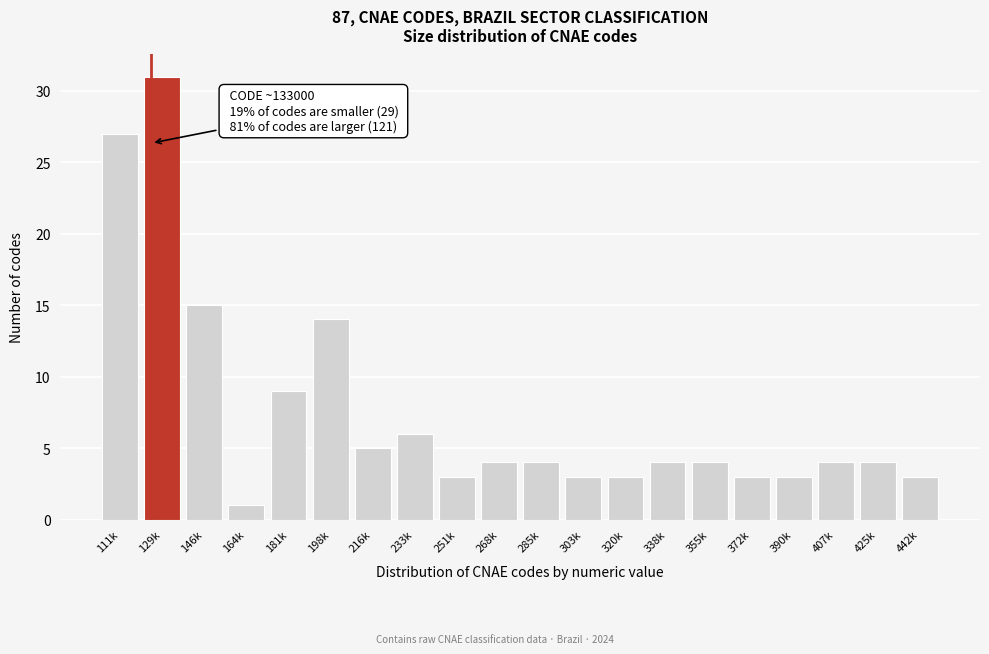

Reading left to right, transcribe all the data shown in this chart.

111k=27	129k=31	146k=15	164k=1	181k=9	198k=14	216k=5	233k=6	251k=3	268k=4	285k=4	303k=3	320k=3	338k=4	355k=4	372k=3	390k=3	407k=4	425k=4	442k=3